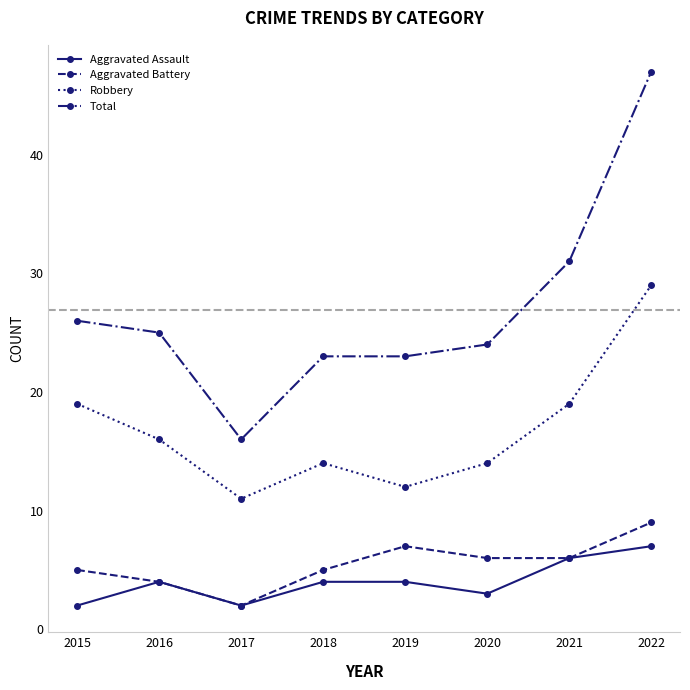

True or false: Aggravated Assault and Robbery cross at least once.

False